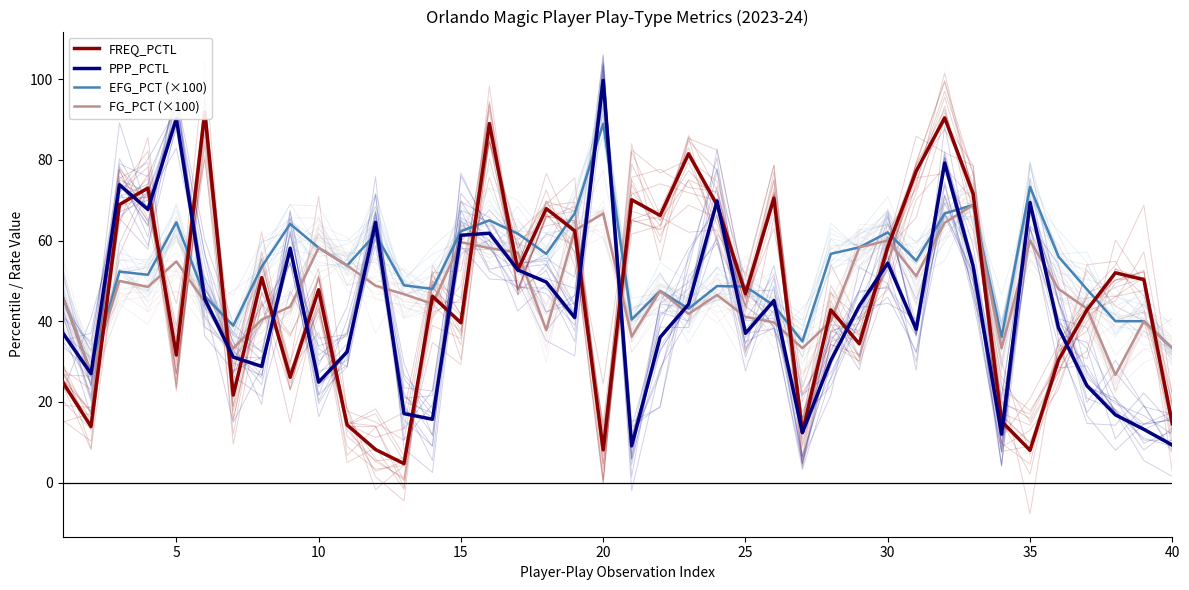

True or false: PPP_PCTL has more than 2 points higher than both neighbors.

True